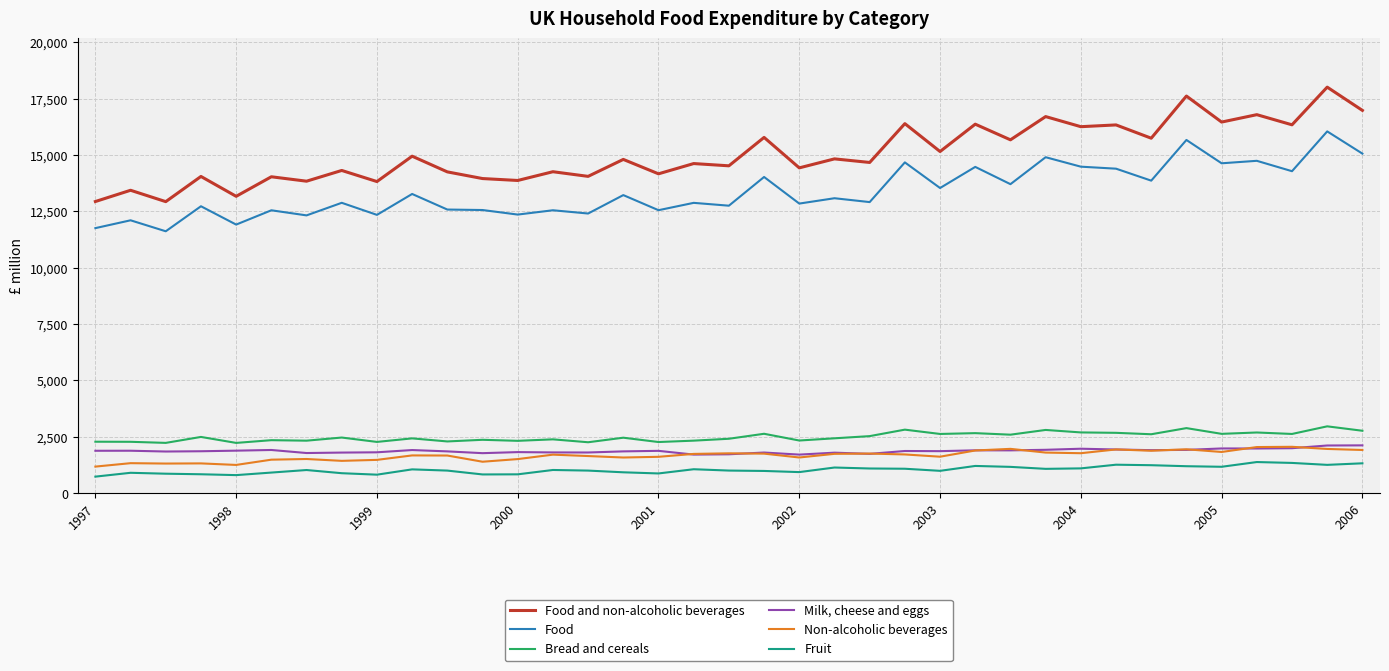

Which series has the widest spread of values?

Food and non-alcoholic beverages